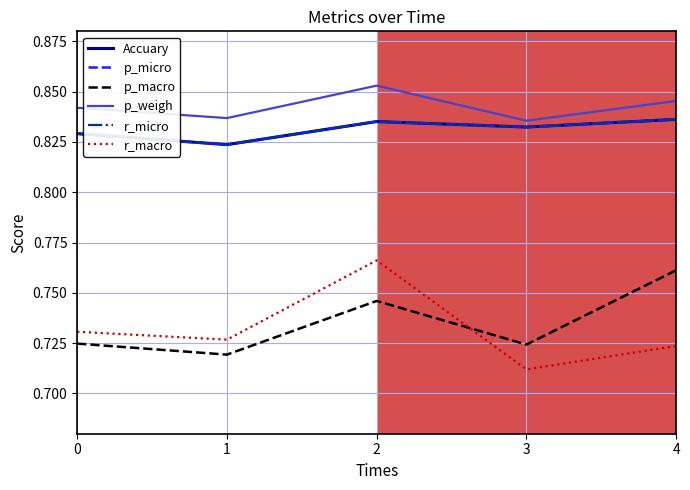

Is this an area chart (filled region under the line)?

No